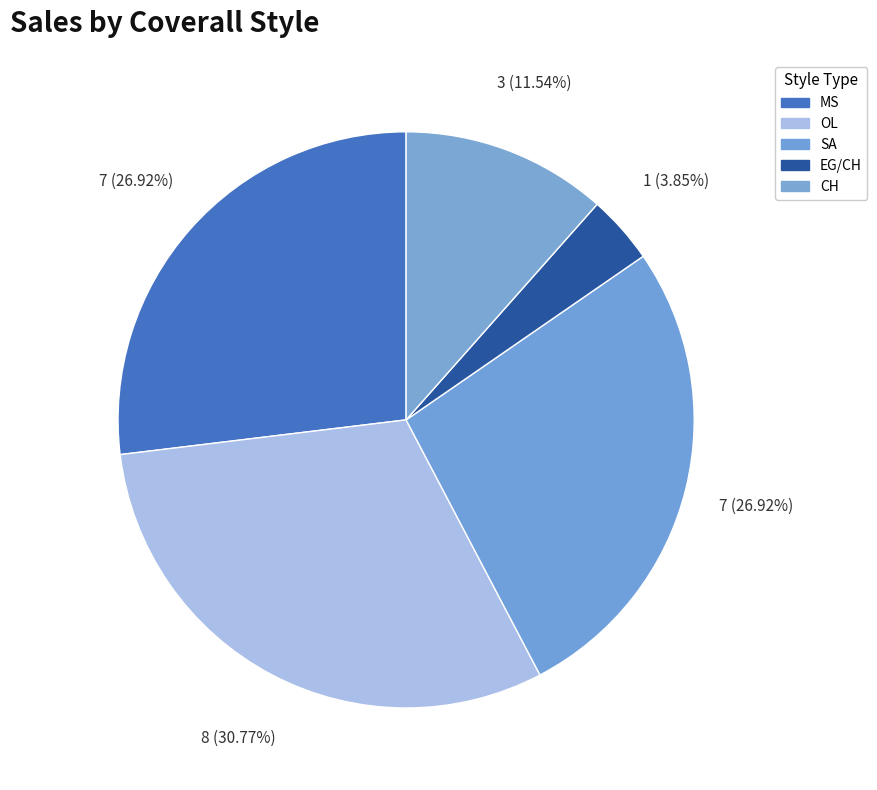

Is there a majority slice in this chart?

No